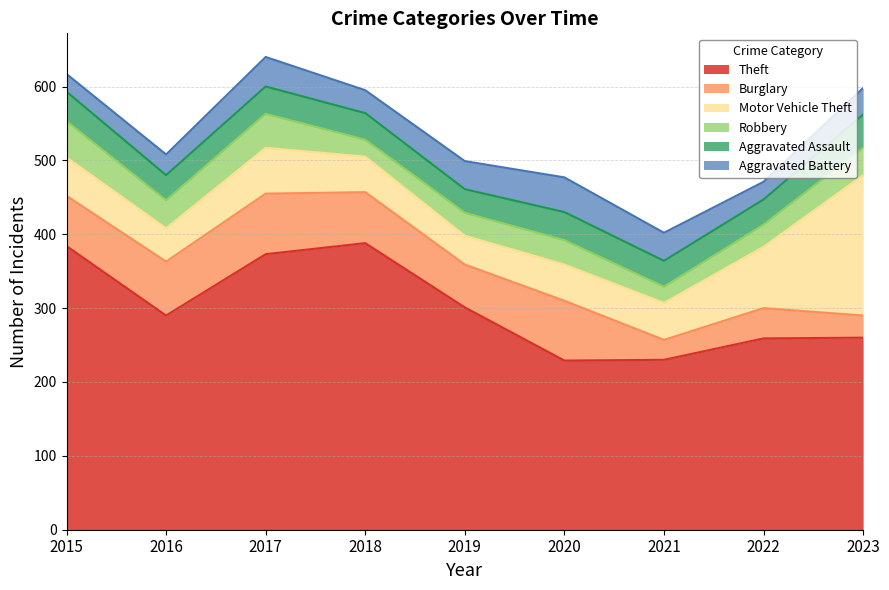

At which category does Aggravated Battery reach its first local valley?

2018